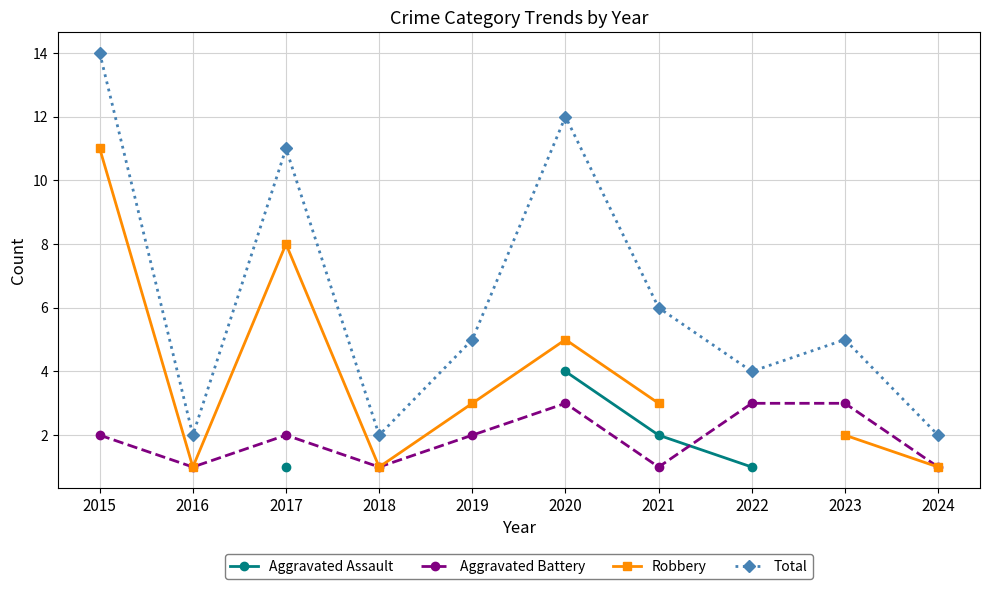

How many values in the Robbery series exceed 3?

3